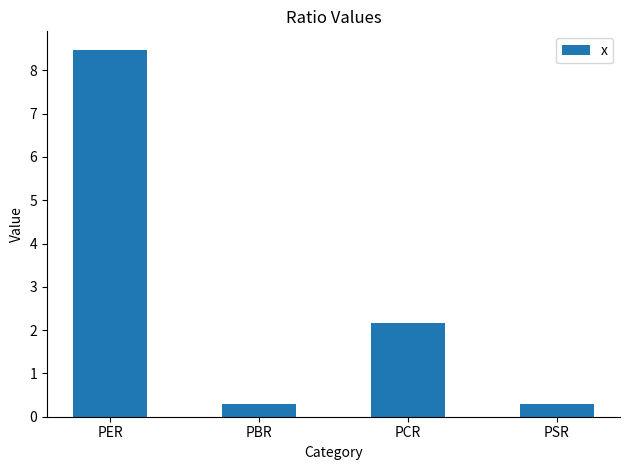

What is the smallest value displayed?

0.3